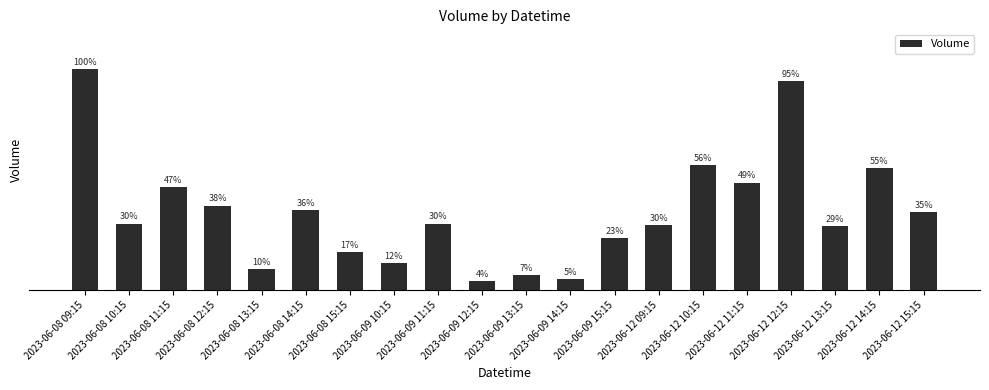

What position from the left is 2023-06-08 12:15?

4